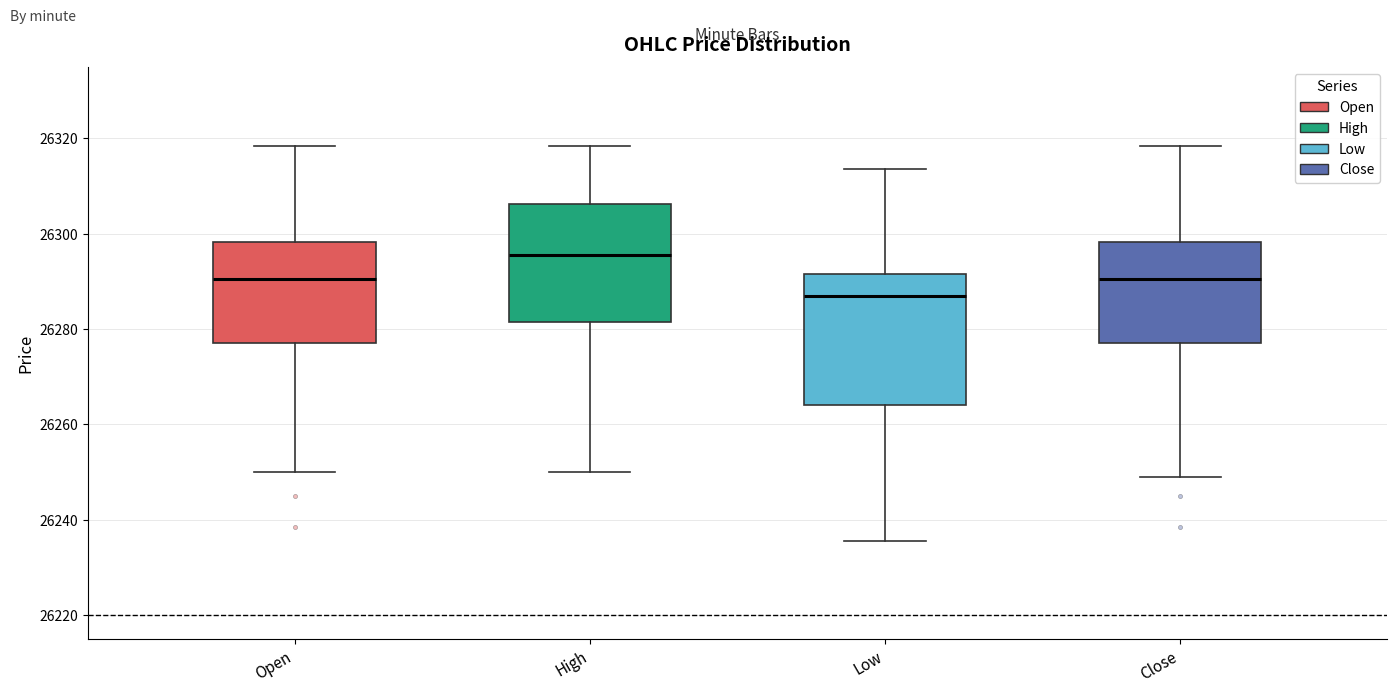

Reading left to right, read every box against the y-axis: the position of its median line, the range the box covers, and the ends of its whiskers. The values are not printed on the chart, so give them approximately, as read against the axis.

Open: median 26290, box 26278 to 26298, whiskers 26250 to 26318
High: median 26296, box 26282 to 26306, whiskers 26250 to 26318
Low: median 26288, box 26264 to 26292, whiskers 26236 to 26314
Close: median 26290, box 26278 to 26298, whiskers 26250 to 26318